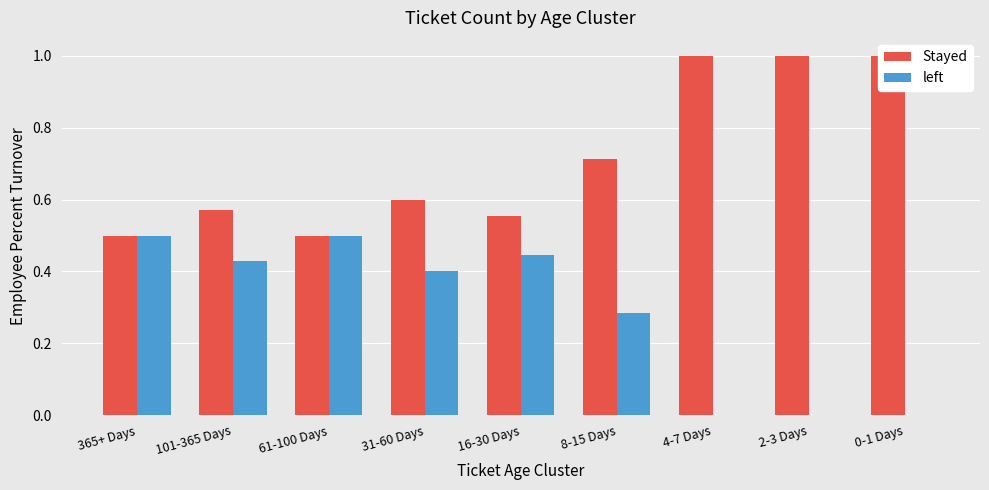

What position from the left is 2-3 Days?

8